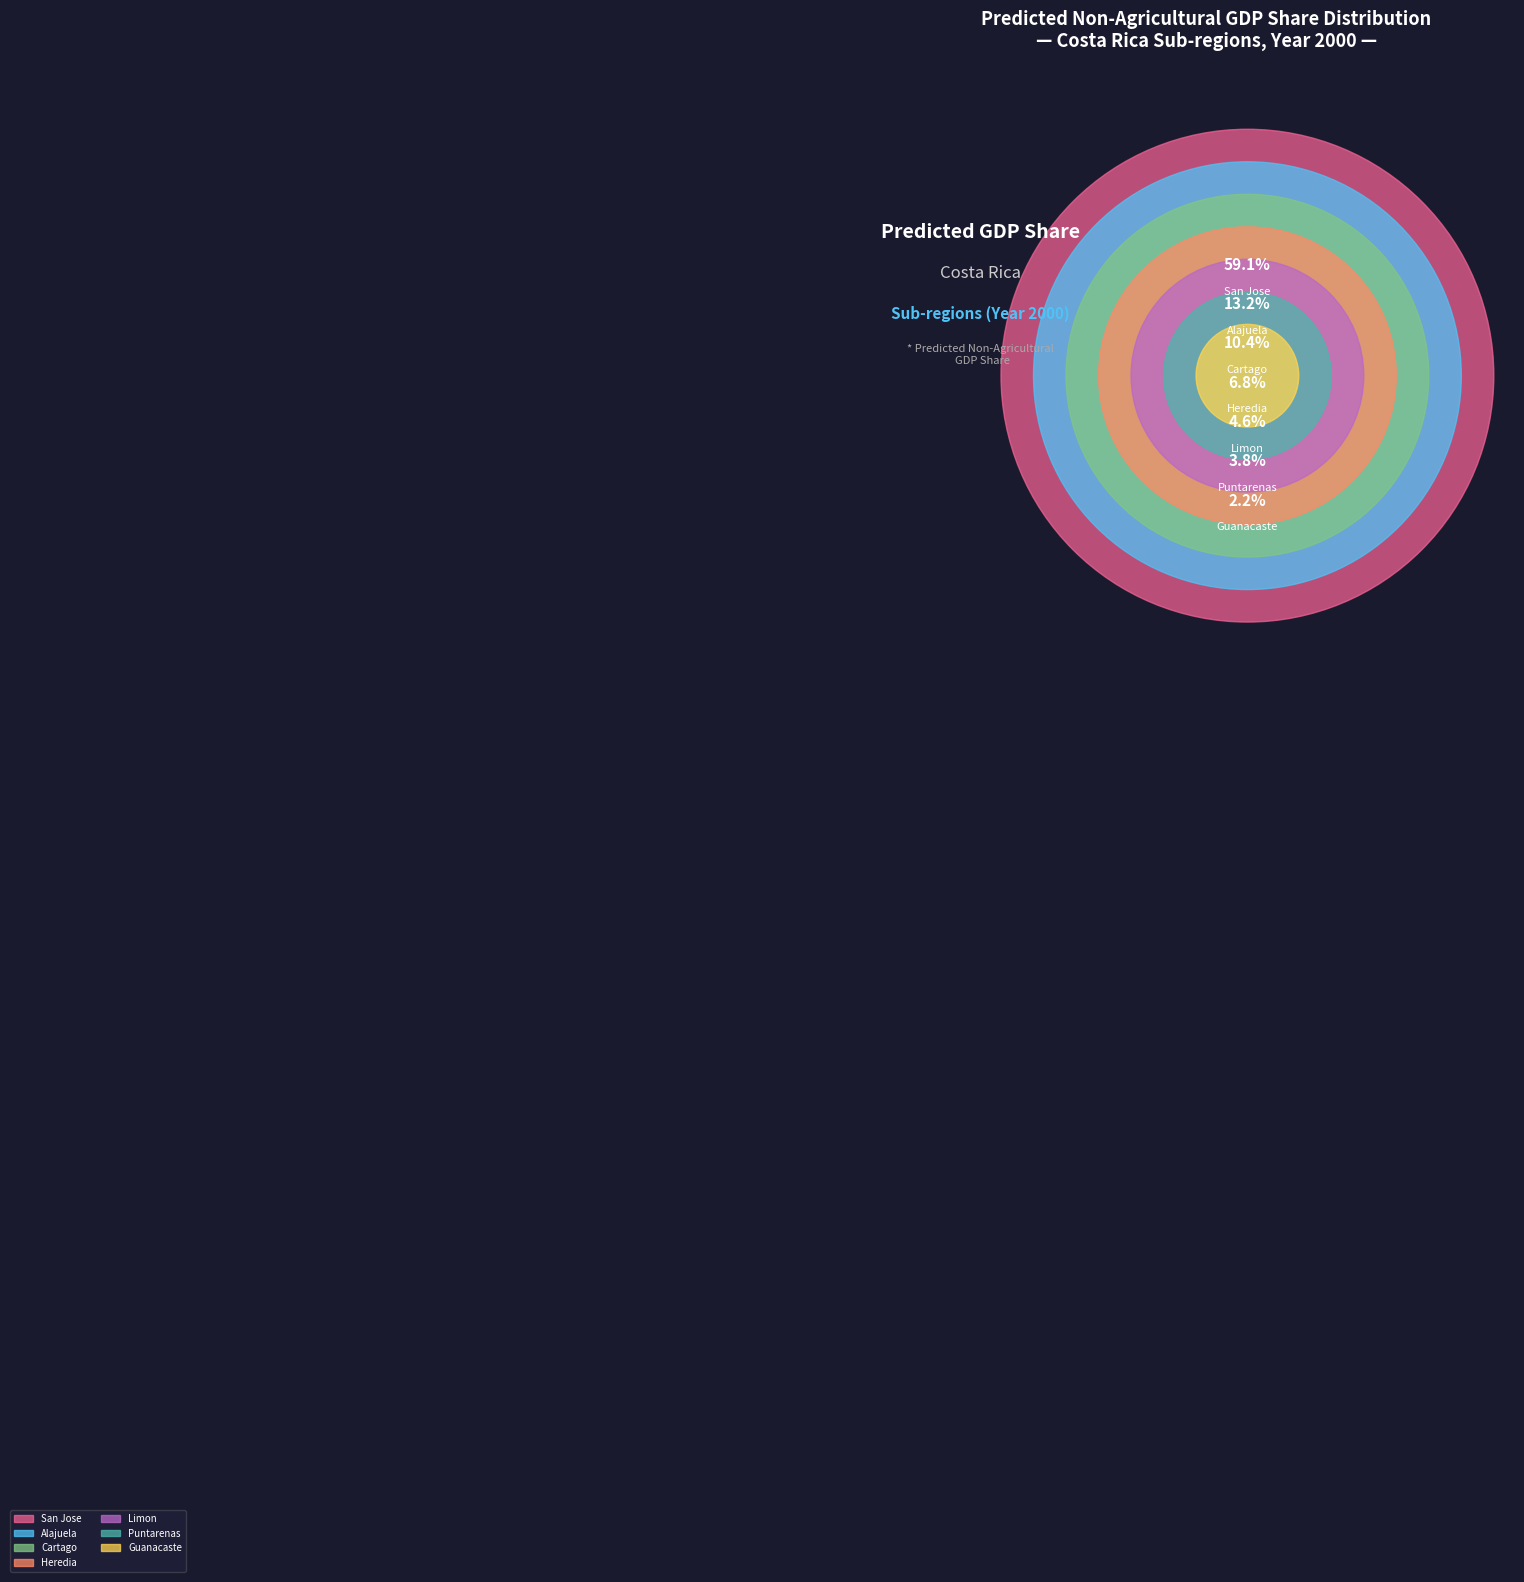

To the nearest percent, what is the difference between the largest and smallest slice percentages?

57%